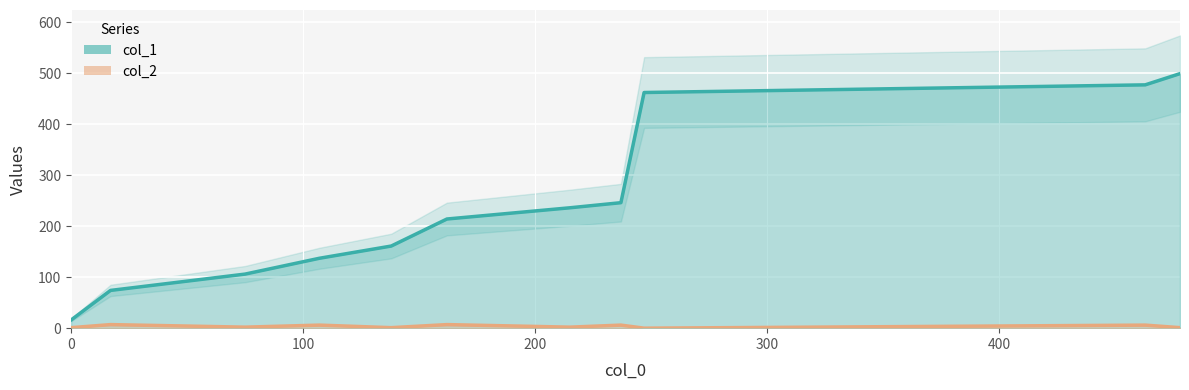

True or false: col_1 and col_2 intersect in this chart.

False